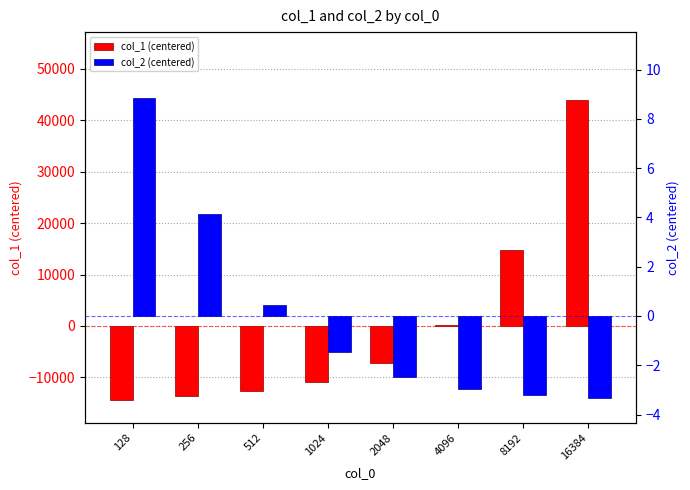

Rank the series by their maximum value, from lowest to highest.

col_2 (centered), col_1 (centered)